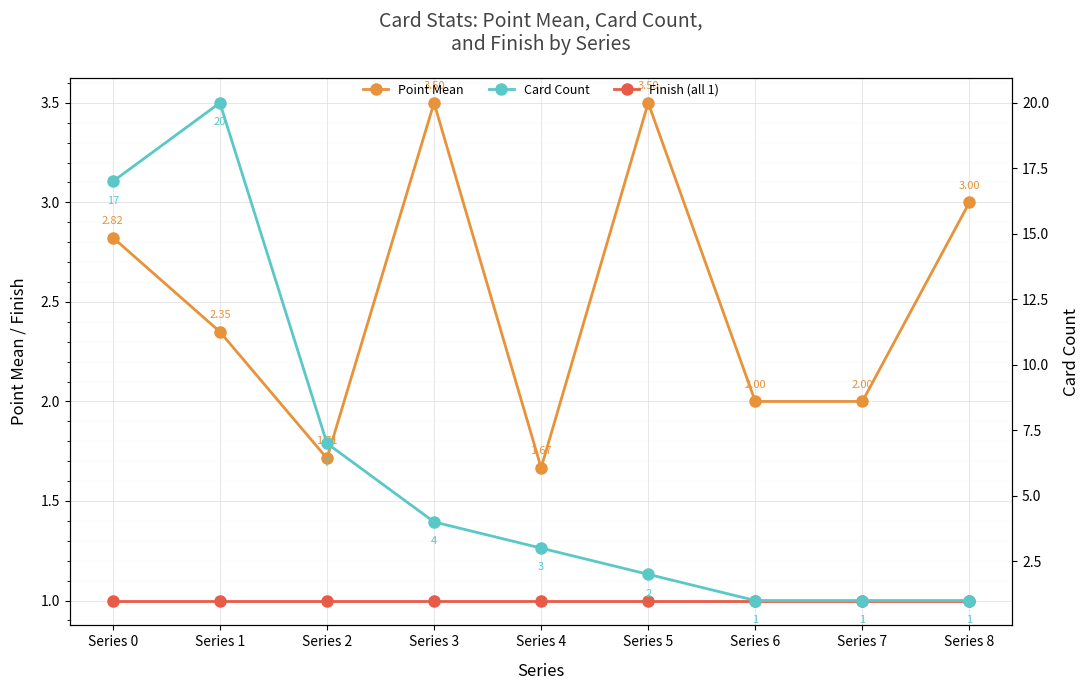

Reading left to right, extract all data points from this chart.

Point Mean: 2.8	2.4	1.7	3.5	1.7	3.5	2.0	2.0	3.0
Finish (all 1): 1.0	1.0	1.0	1.0	1.0	1.0	1.0	1.0	1.0
Card Count: 17.0	20.0	7.0	4.0	3.0	2.0	1.0	1.0	1.0